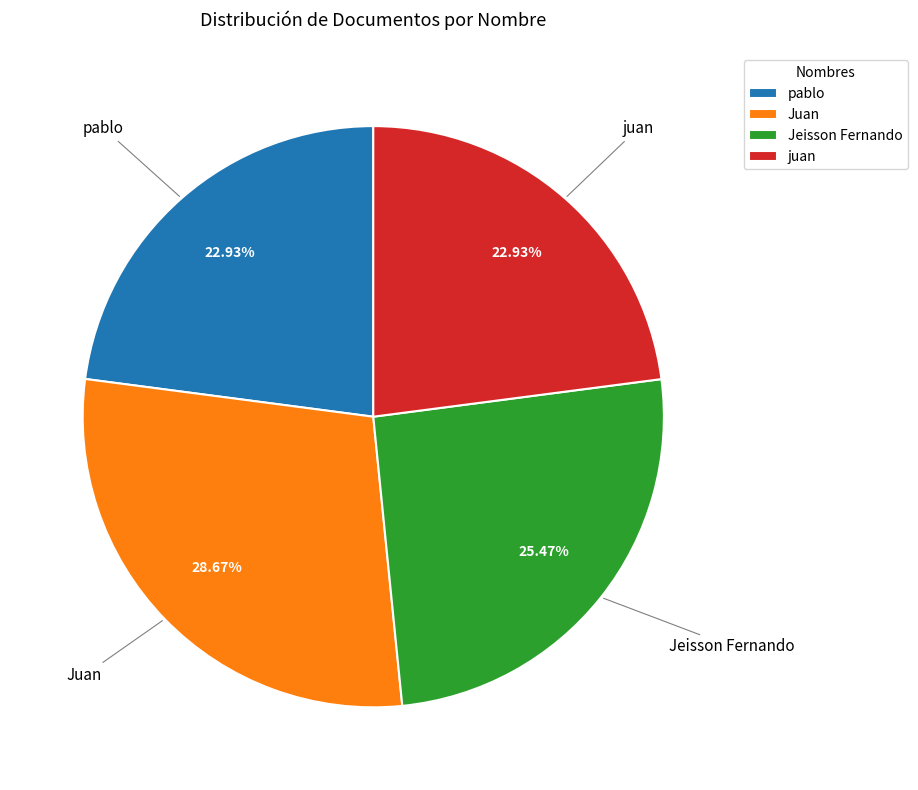

Is there any slice that represents more than half of the pie?

No